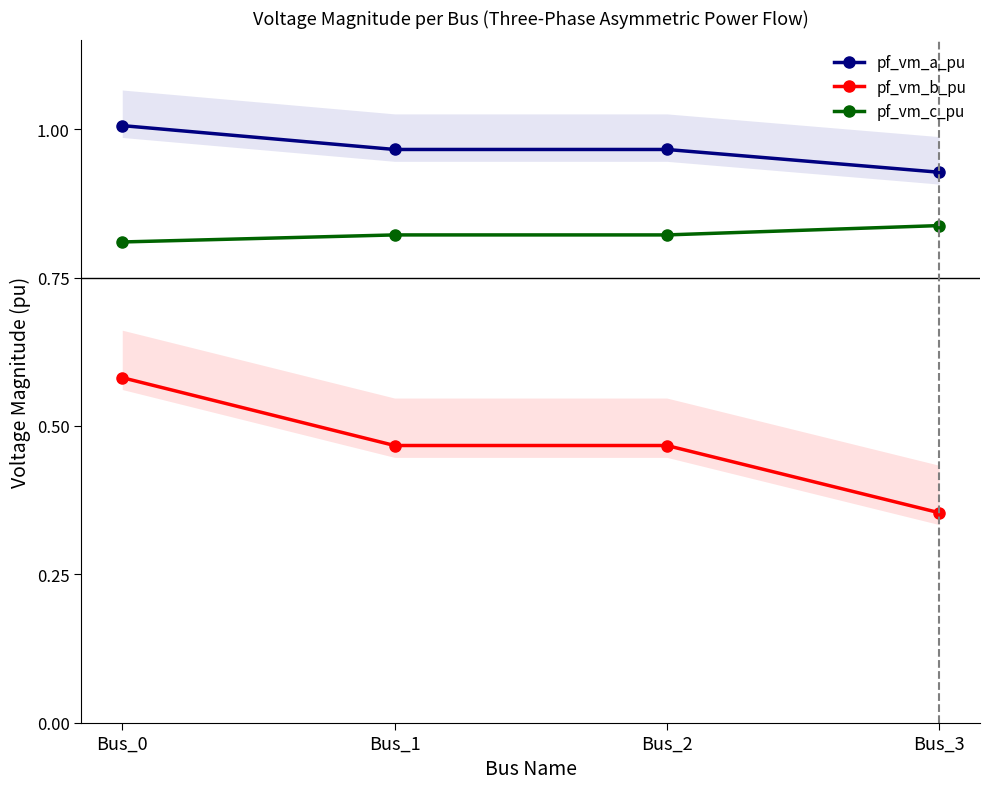

Rank the categories by pf_vm_b_pu value from lowest to highest.

Bus_3, Bus_1, Bus_2, Bus_0